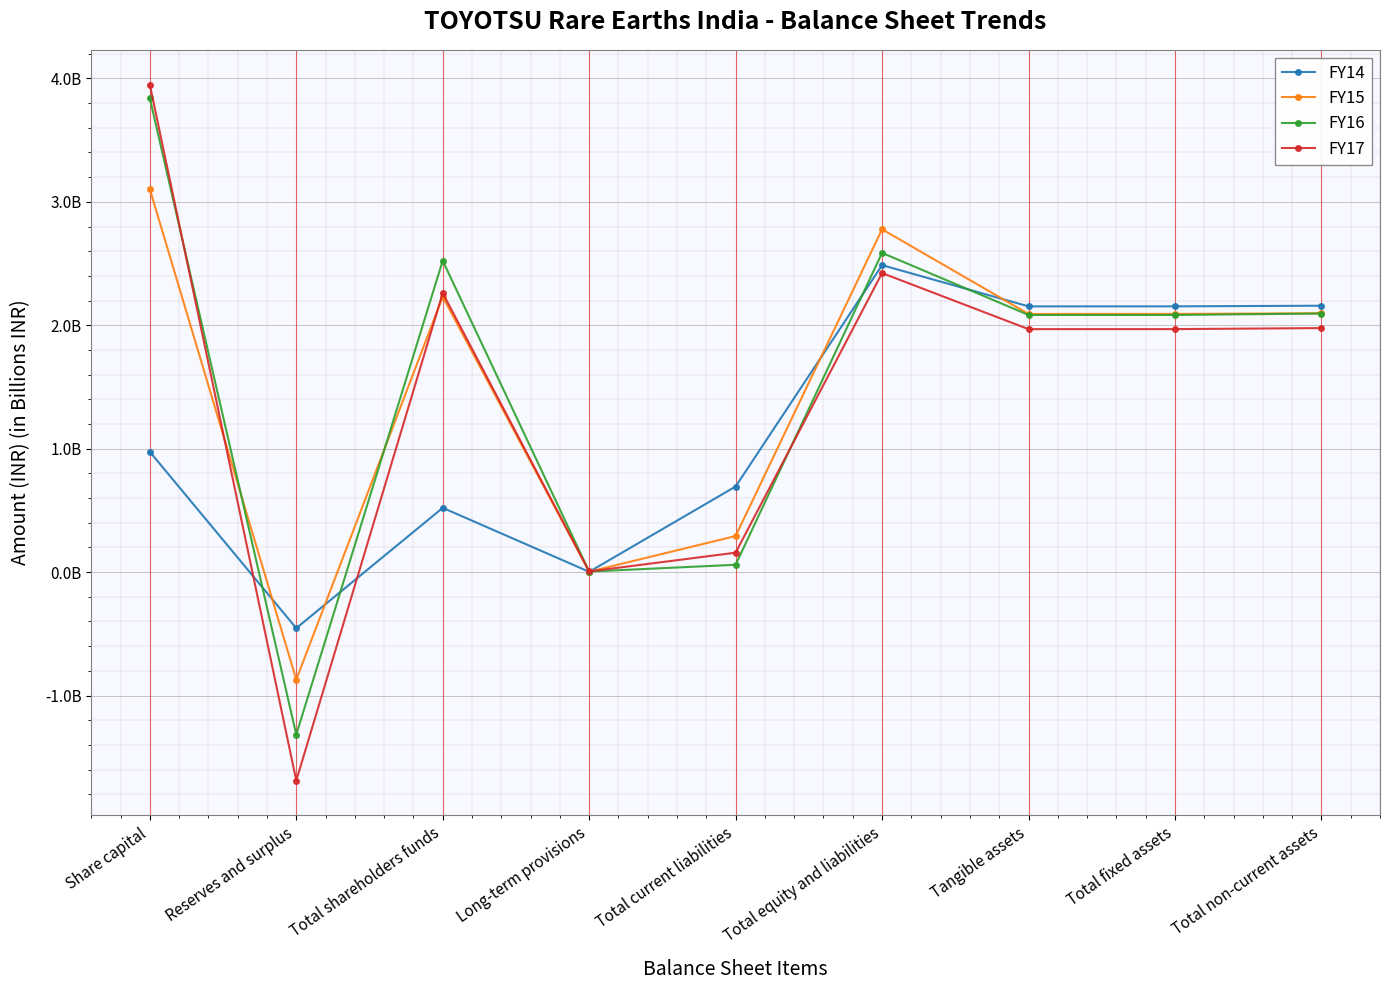

What are all the series names shown in the legend?

FY14, FY15, FY16, FY17